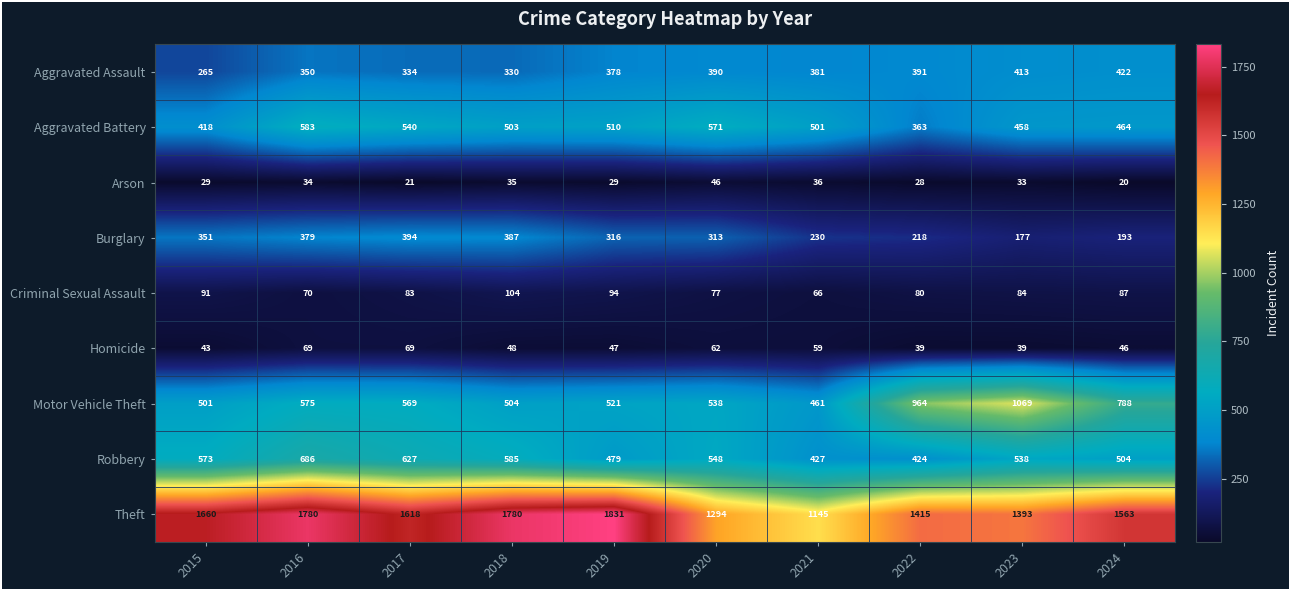

At how many categories does at least one series exceed 1707?

3